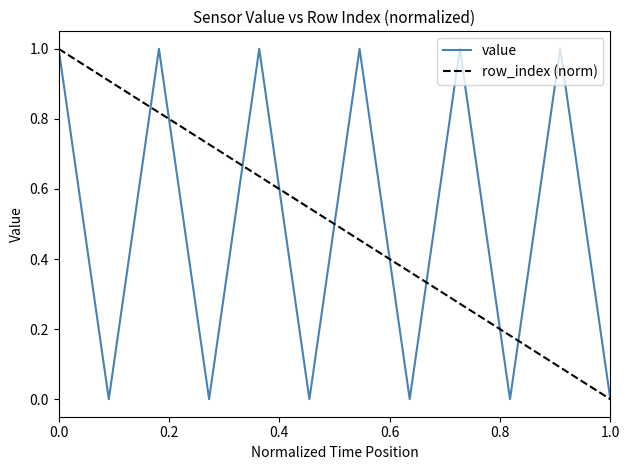

Count the number of categories in the chart.

12